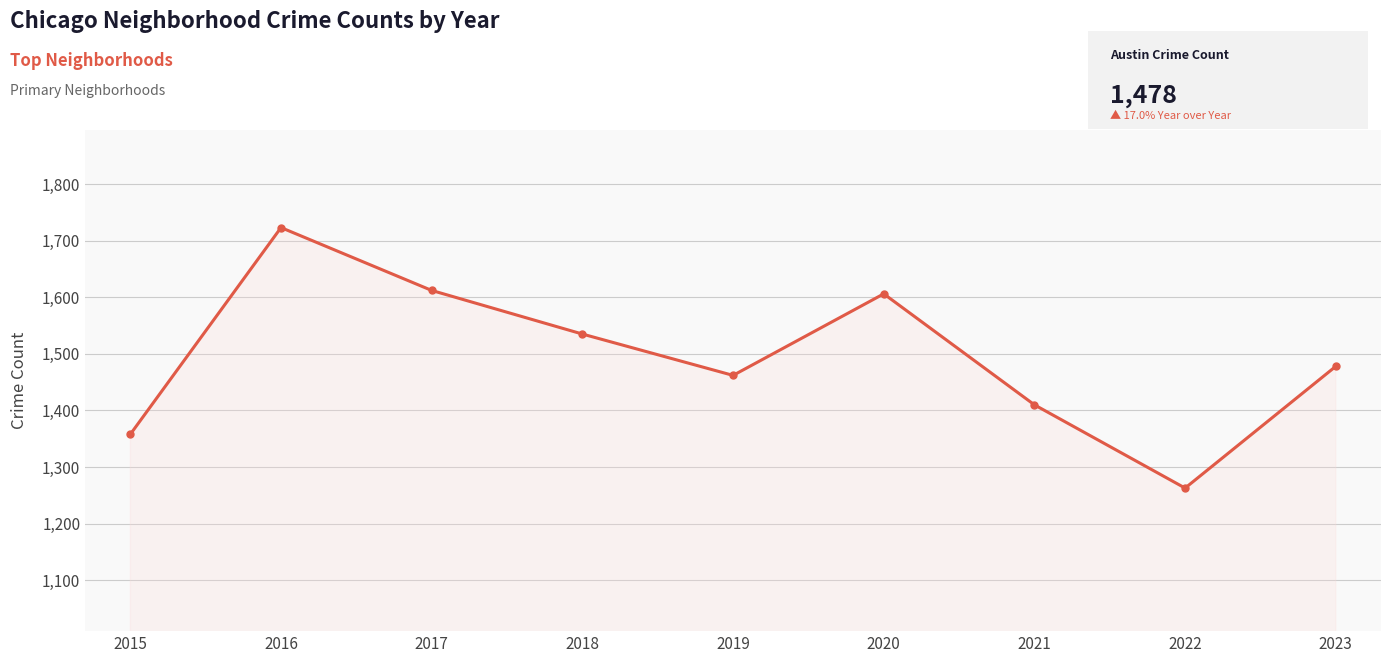

True or false: there are more than 1 points higher than both neighbors.

True